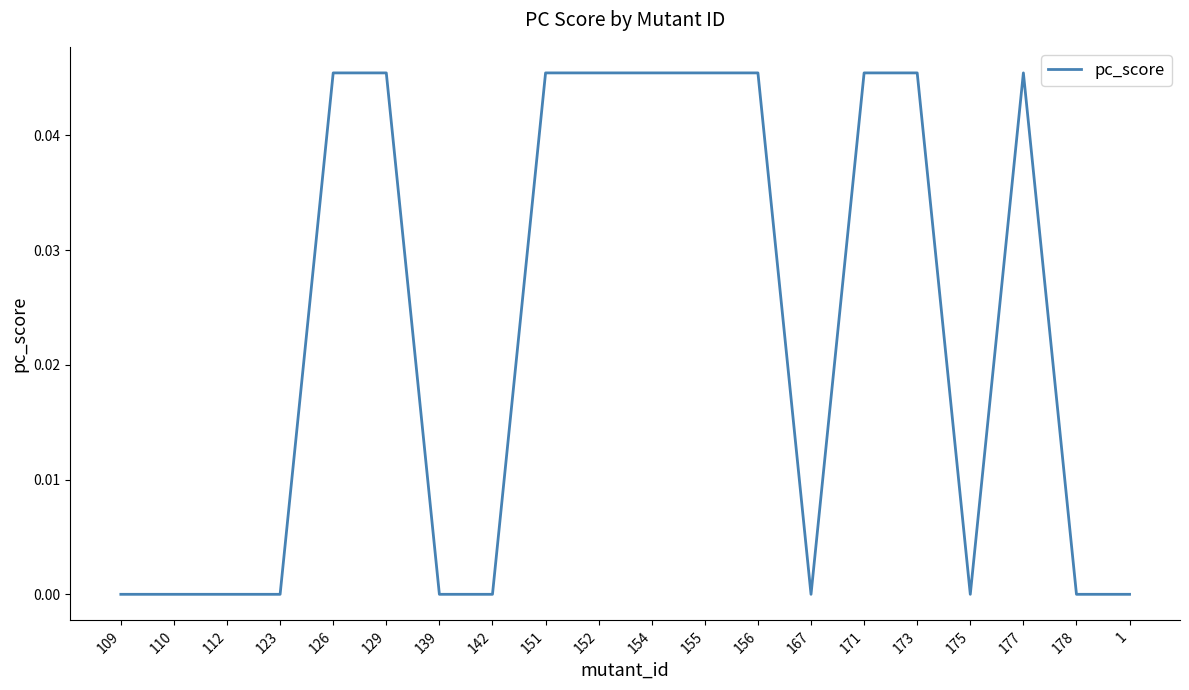

What position from the right is 171?

6